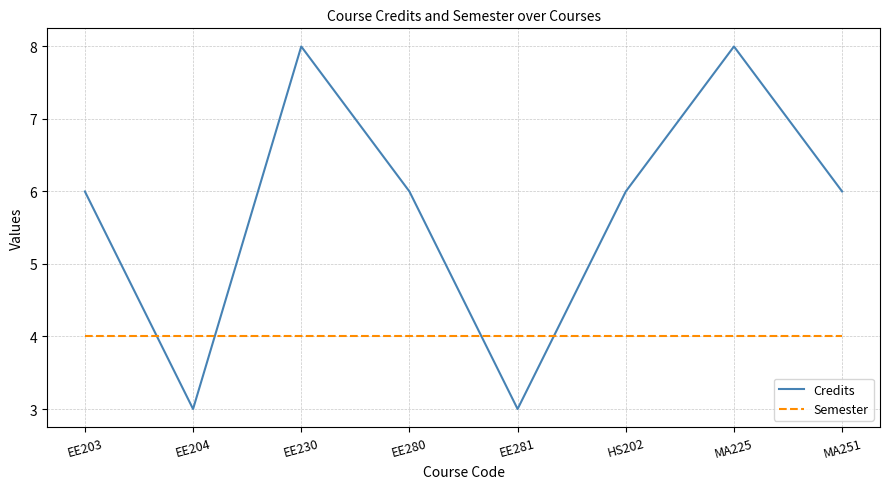

What position from the left is EE230?

3